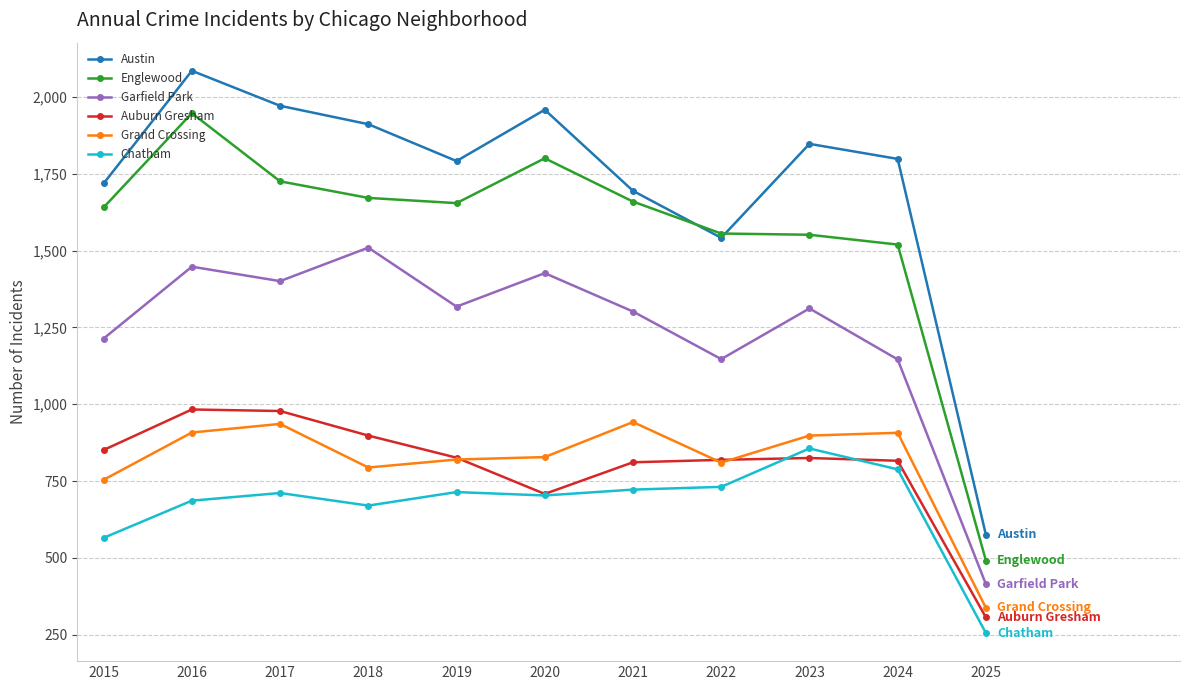

Which category has the lowest value in the Chatham series?

2025